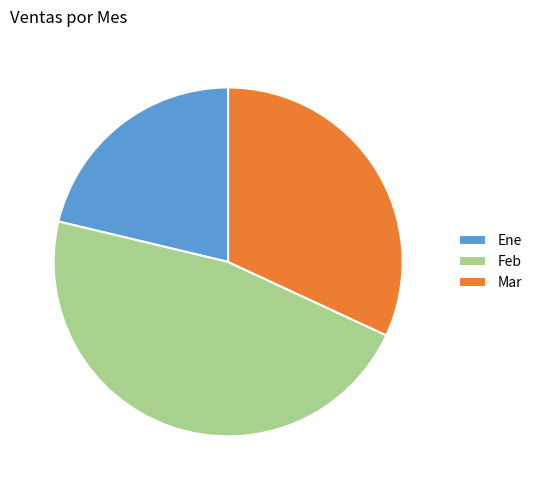

What is the smallest slice in the pie chart?

Ene